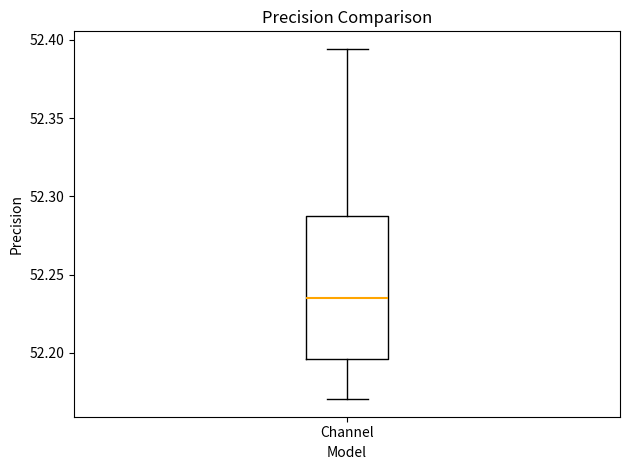

Read this box plot against the y-axis: the position of the median line, the range covered by the box, and the ends of both whiskers. The values are not printed on the chart, so give them approximately, as read against the axis.

median 52.235, box 52.195 to 52.290, whiskers 52.170 to 52.395